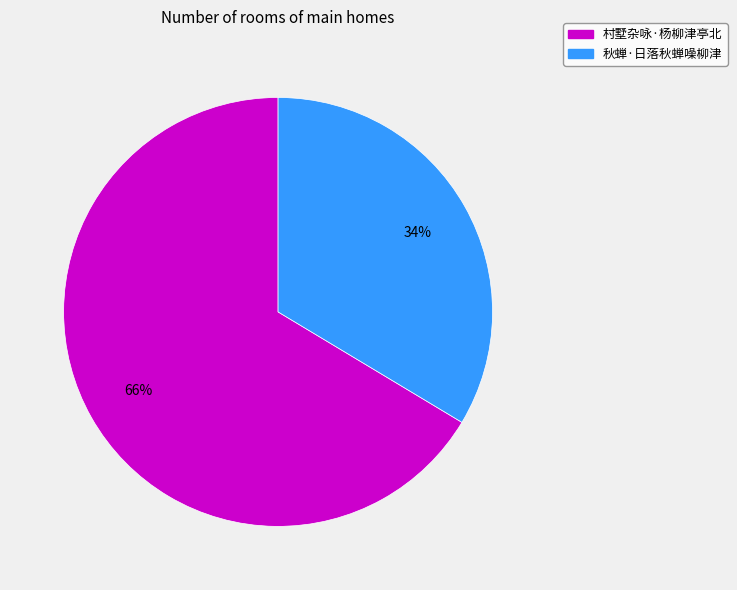

Does 秋蝉·日落秋蝉噪柳津 represent more than half of the total?

No